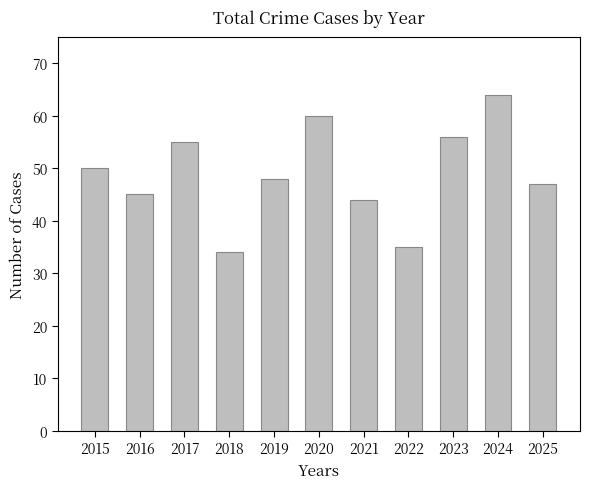

Reading right to left, transcribe all the data shown in this chart.

47	64	56	35	44	60	48	34	55	45	50